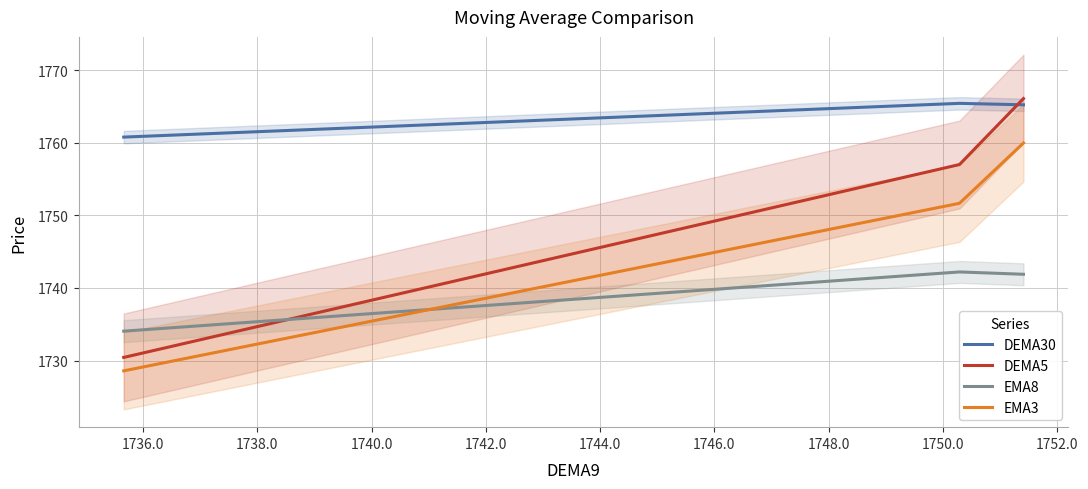

What is the lowest value of the DEMA5 series?

1730.4